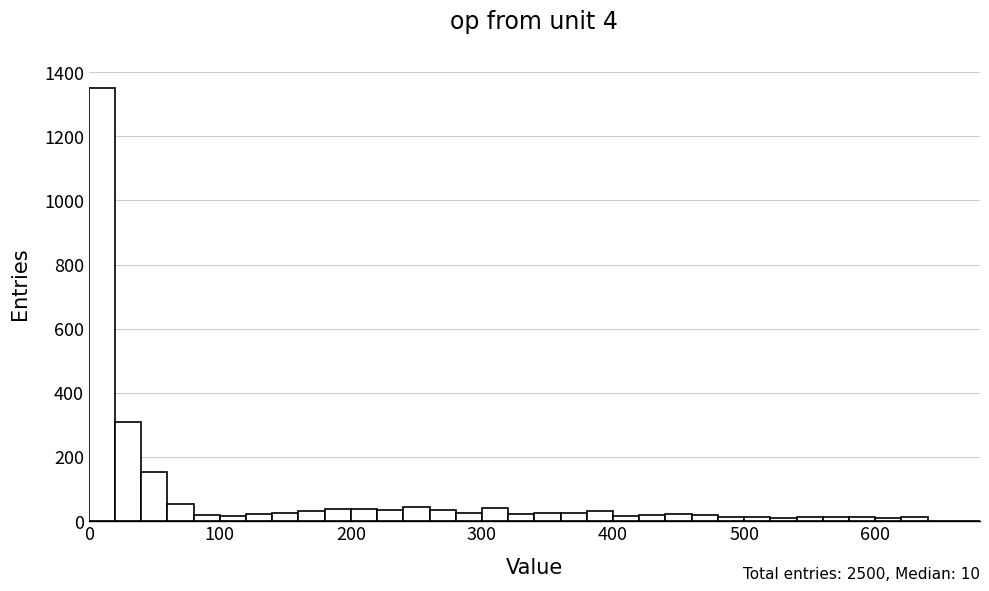

Read against the x-axis, roughly where is the centre of the tallest bar?

10